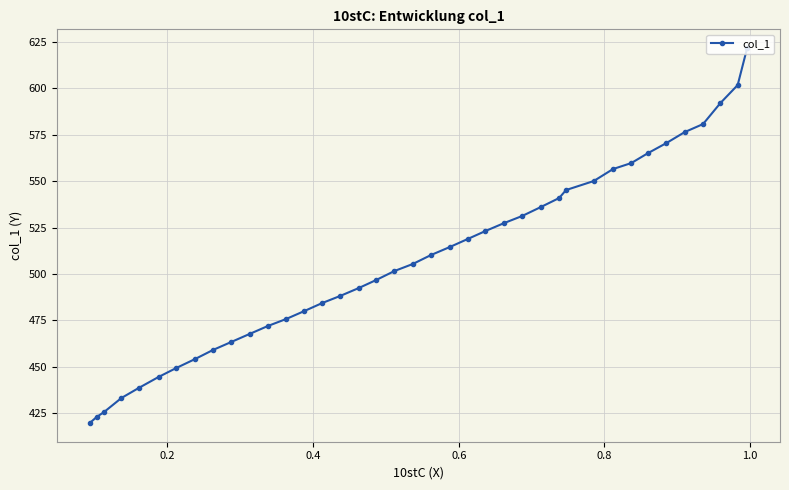

What is the difference between the maximum and minimum values?

202.2